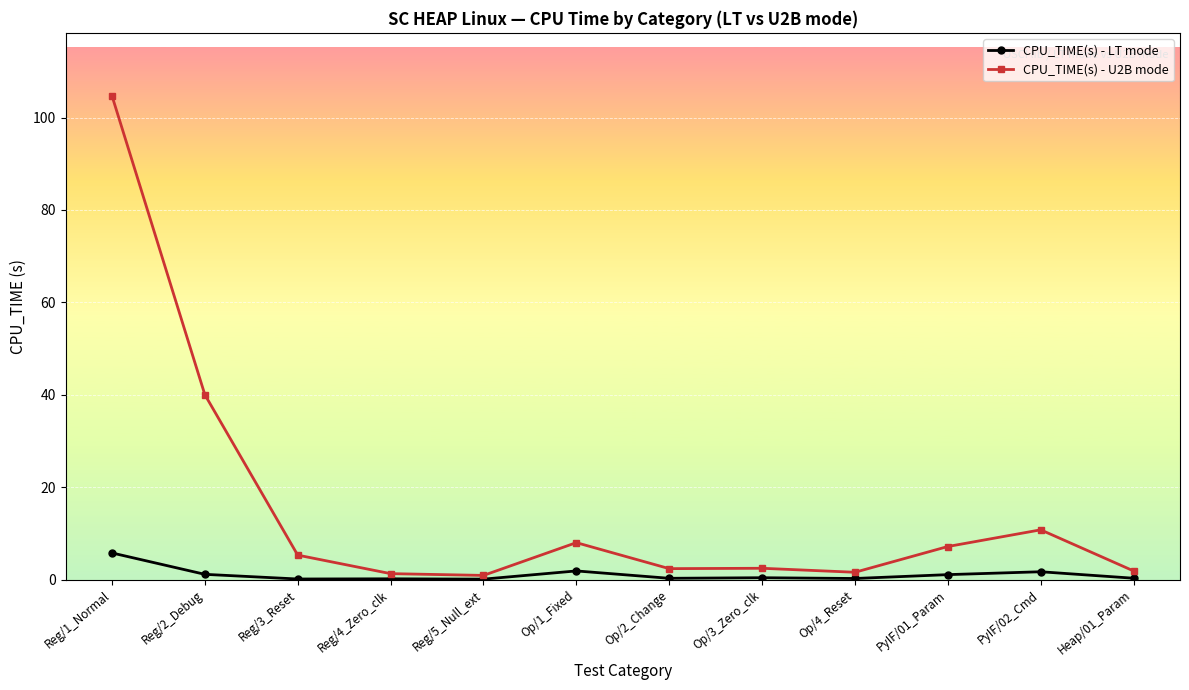

True or false: CPU_TIME(s) - U2B mode has more than 0 interior local peaks.

True